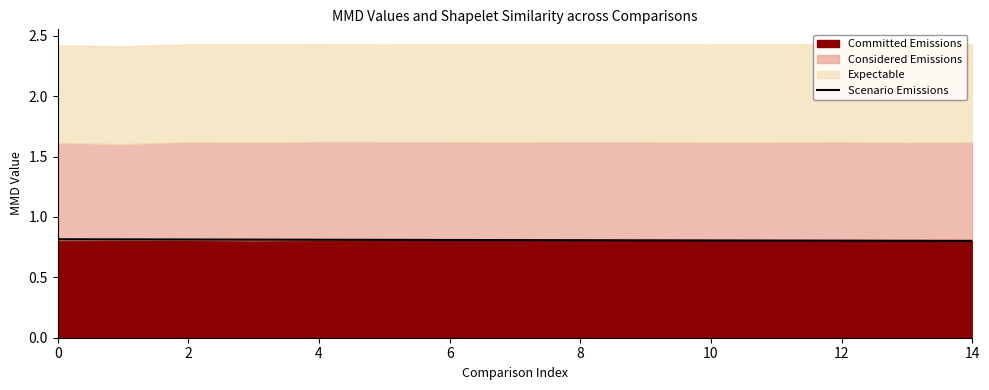

True or false: Scenario Emissions has a value of 0.8 at 8.

True